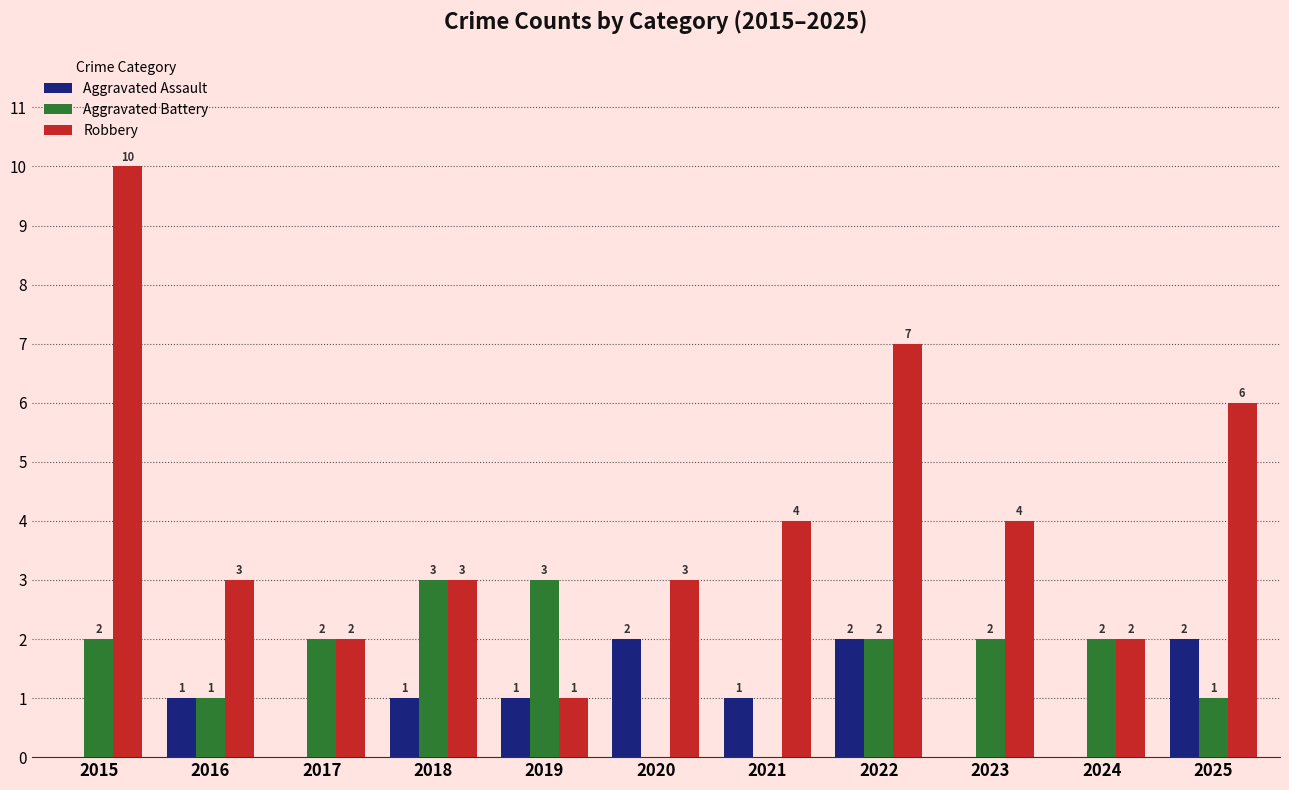

How many data points does each series have?

11